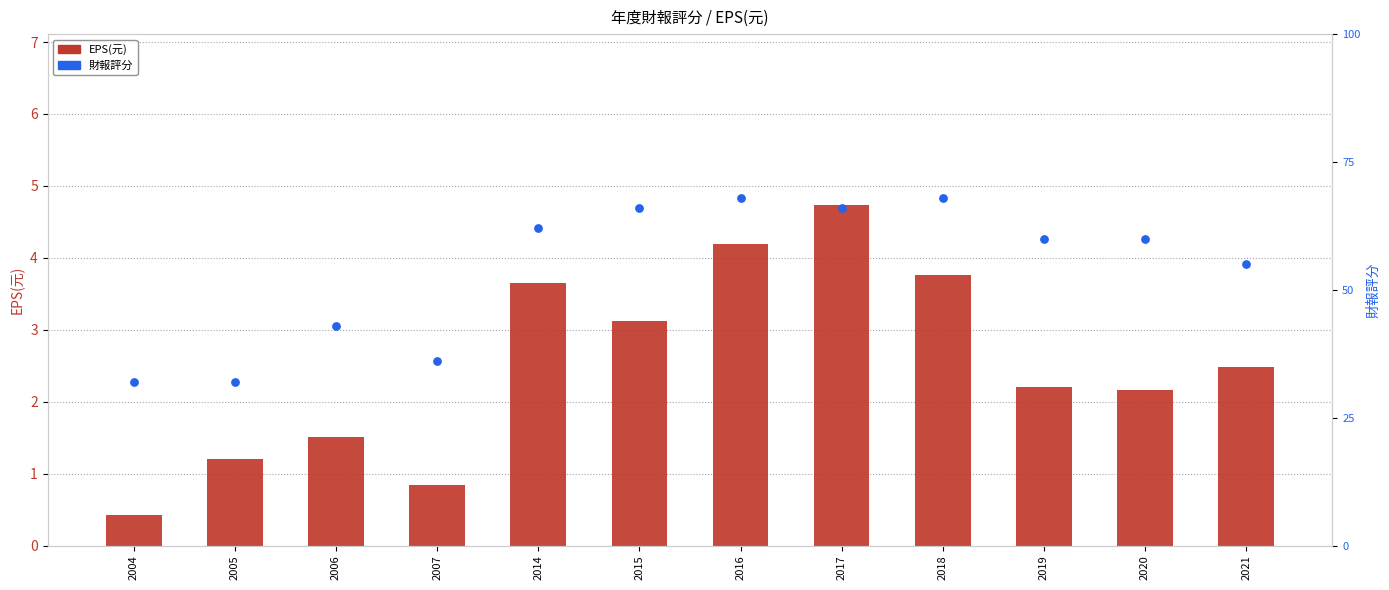

At how many categories does at least one series exceed 12?

12